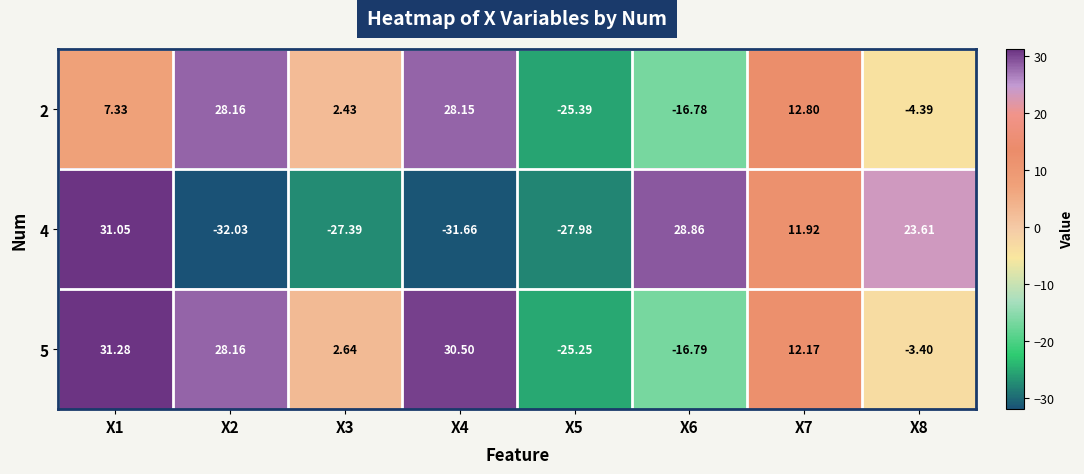

Is the value of 5 at X1 greater than the value of 4 at X8?

Yes